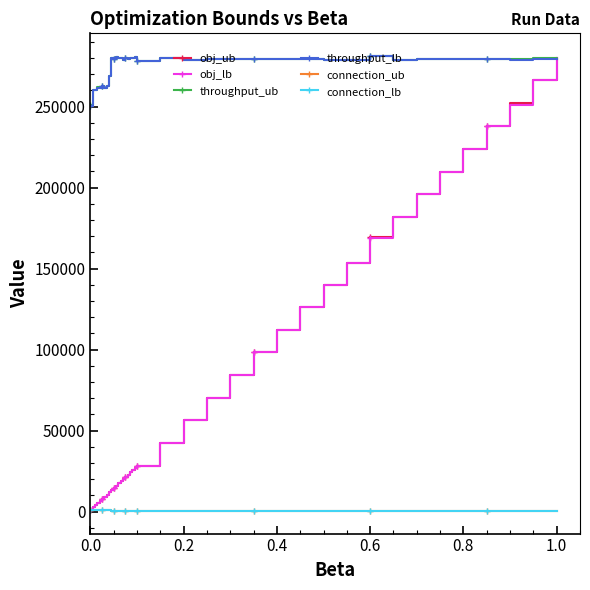

True or false: connection_ub and throughput_ub cross at least once.

False